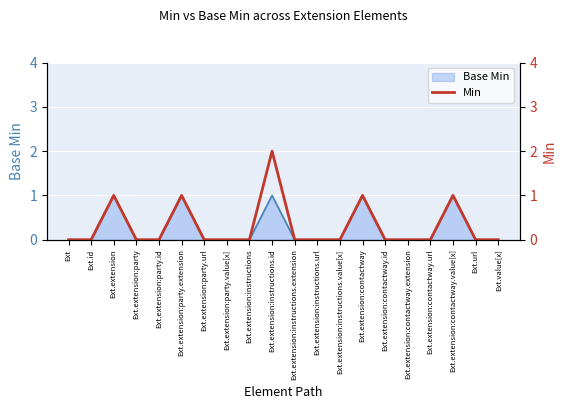

List the labels in order of value, smallest first.

Ext, Ext.id, Ext.extension:party, Ext.extension:party.id, Ext.extension:party.url, Ext.extension:party.value[x], Ext.extension:instructions, Ext.extension:instructions.extension, Ext.extension:instructions.url, Ext.extension:instructions.value[x], Ext.extension:contactway.id, Ext.extension:contactway.extension, Ext.extension:contactway.url, Ext.url, Ext.value[x], Ext.extension, Ext.extension:party.extension, Ext.extension:contactway, Ext.extension:contactway.value[x], Ext.extension:instructions.id